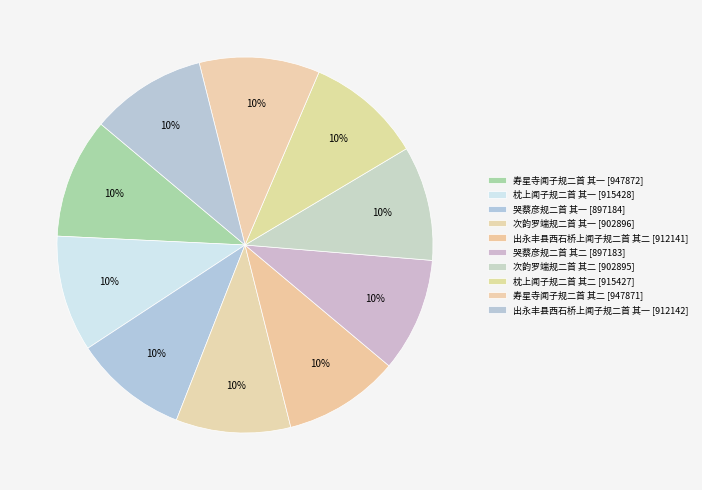

Count the number of slices in the pie.

10